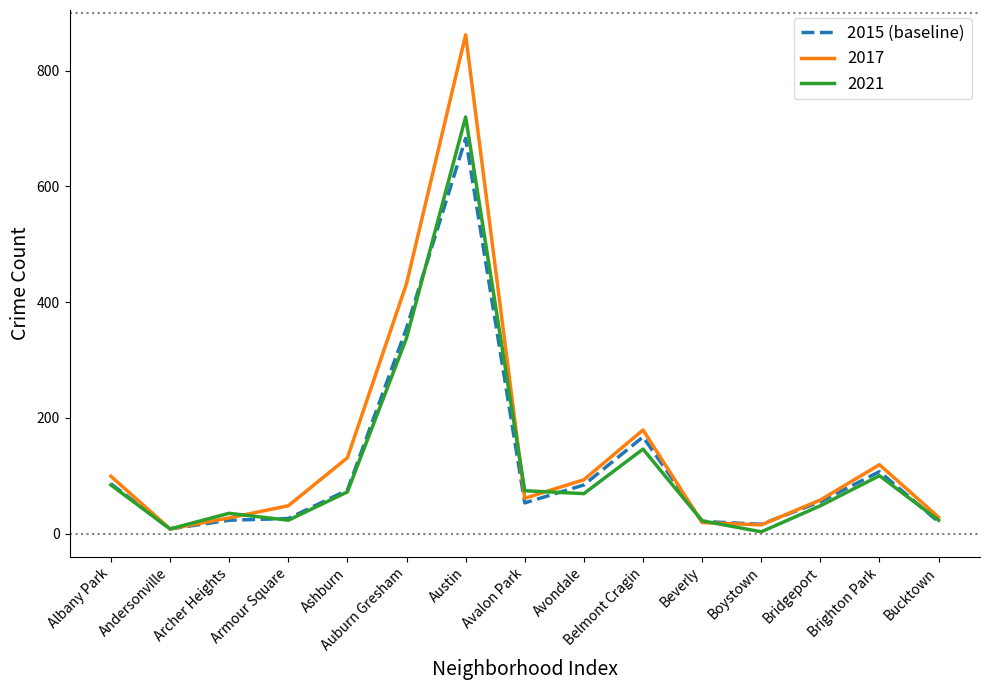

Which series has the widest spread of values?

2017